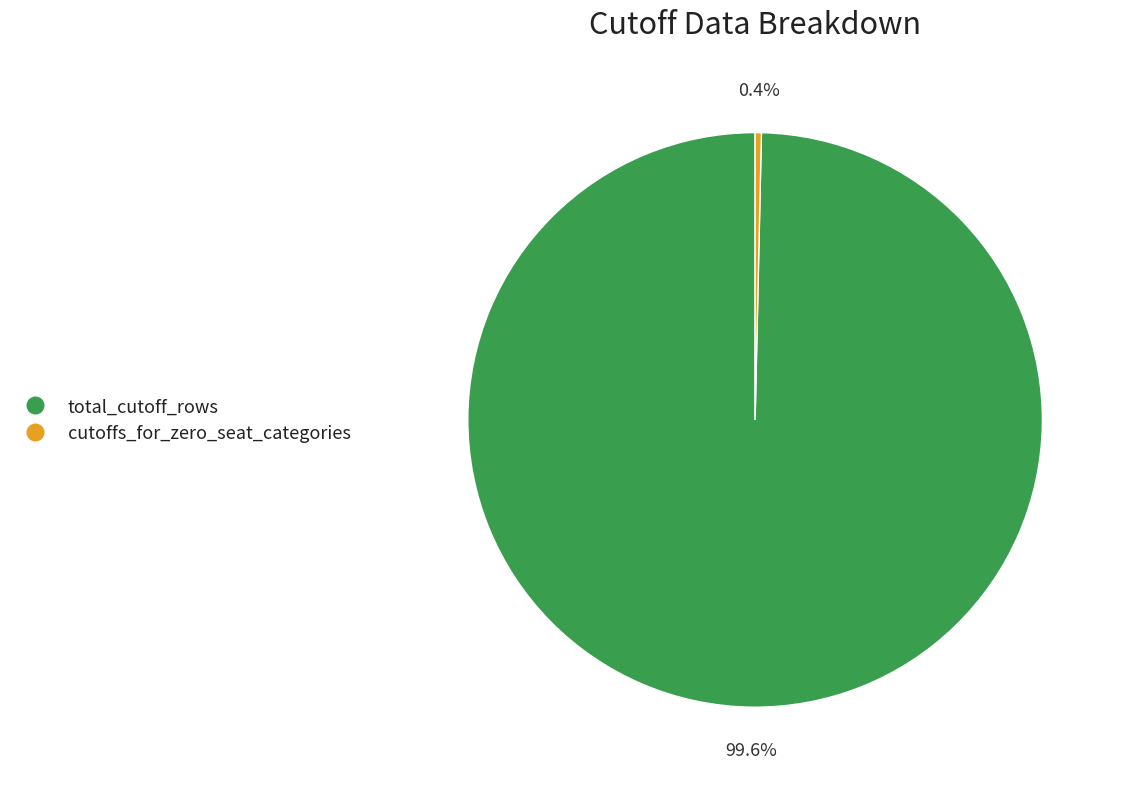

Is there any slice that represents more than half of the pie?

Yes